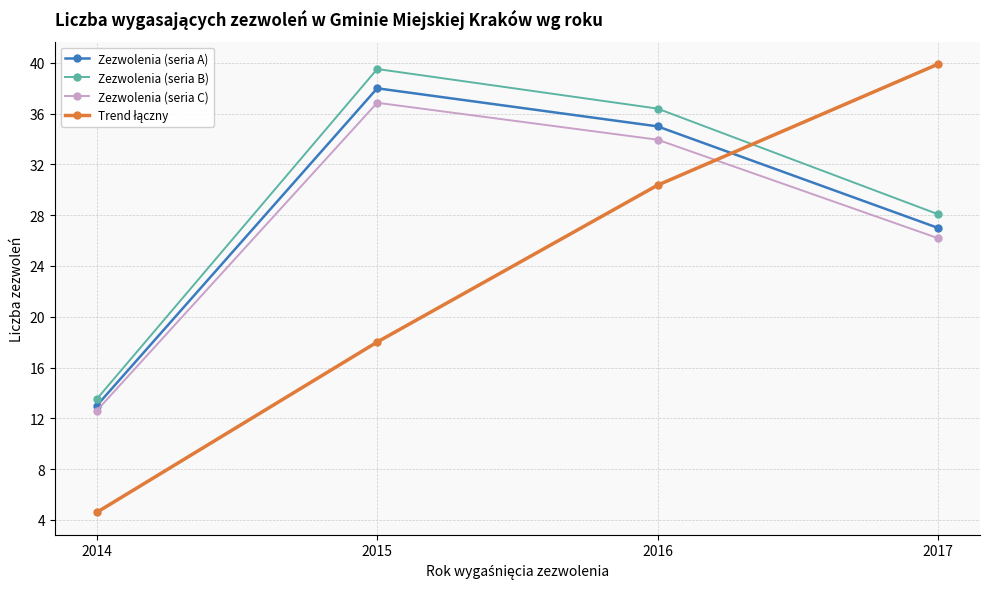

At which label does Zezwolenia (seria B) reach its minimum?

2014